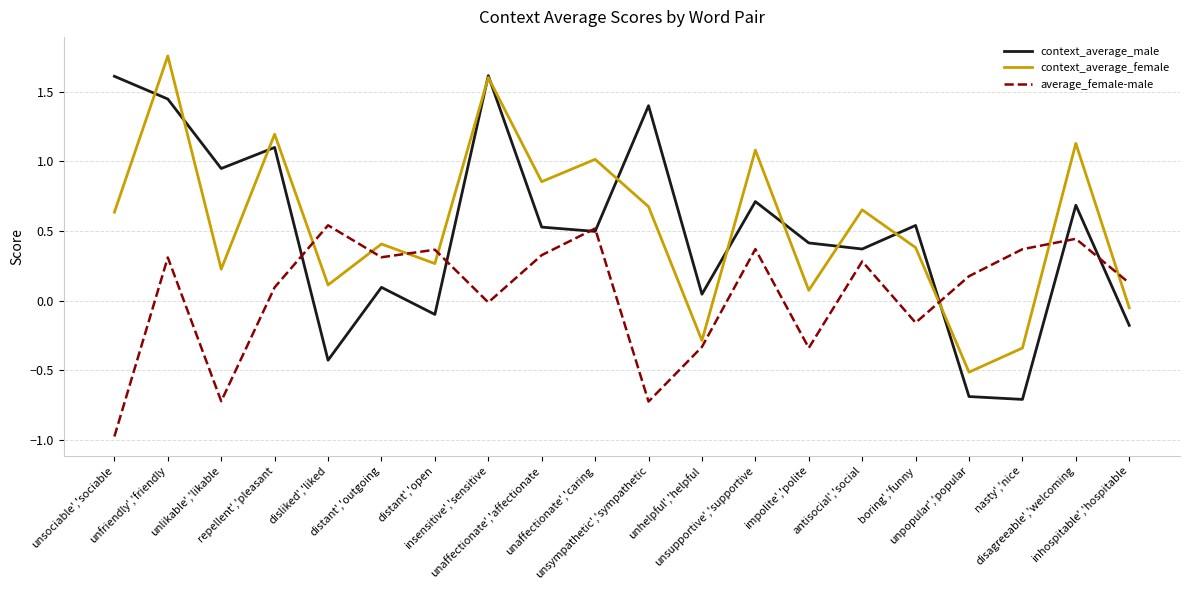

What is the total value across all series at insensitive','sensitive?

3.2